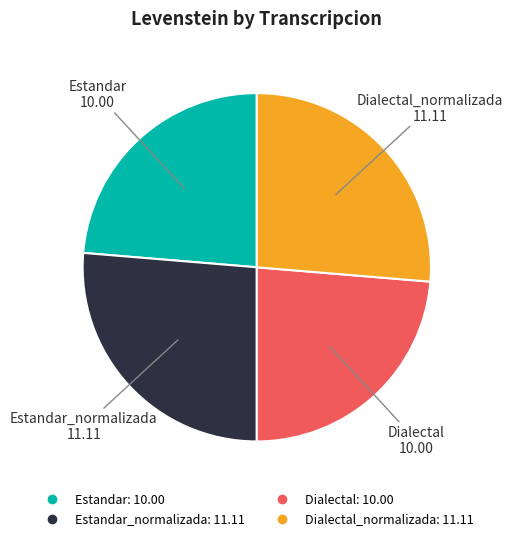

Is there any slice that represents more than half of the pie?

No